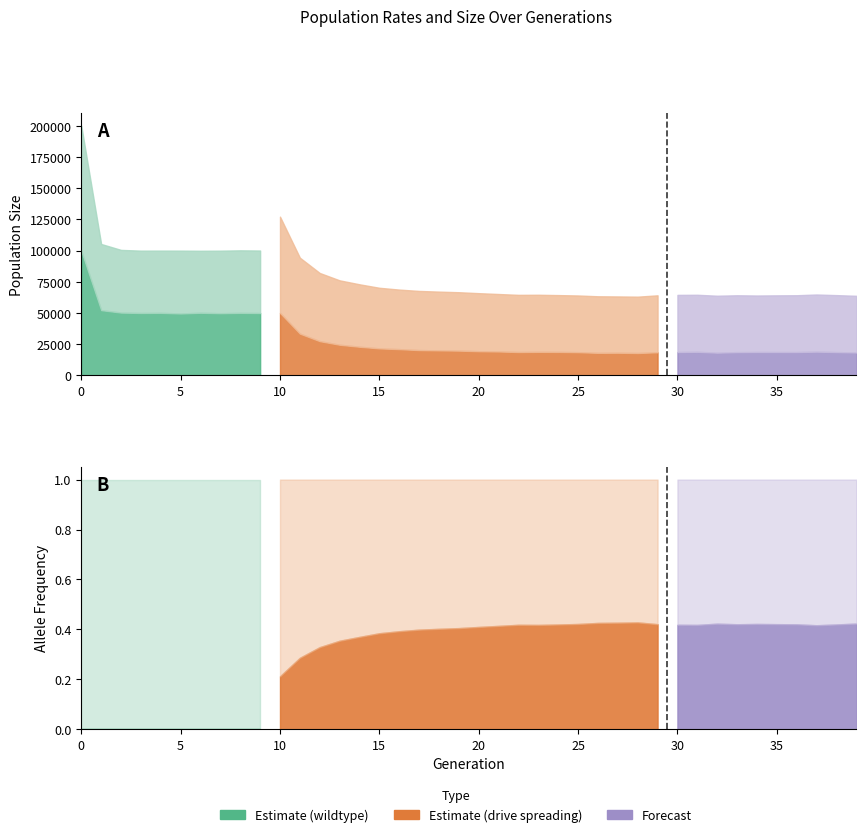

How many lines are shown in the chart?

3